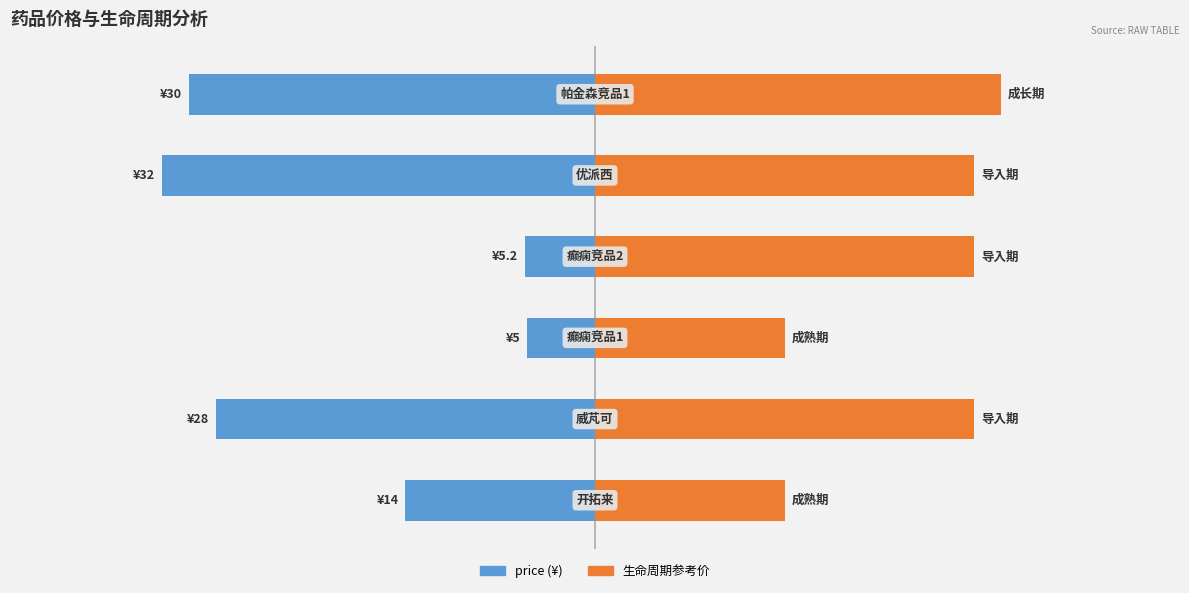

List the series in order of their peak value, lowest first.

price, lifeCycle价格参考